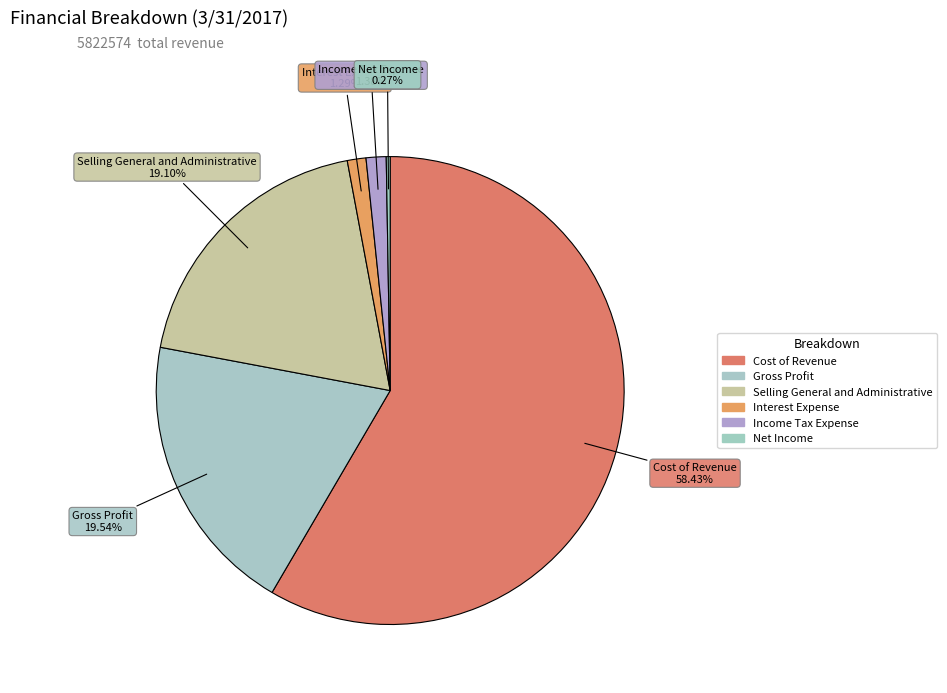

Is it true that Selling General and Administrative is 29% of the pie?

False